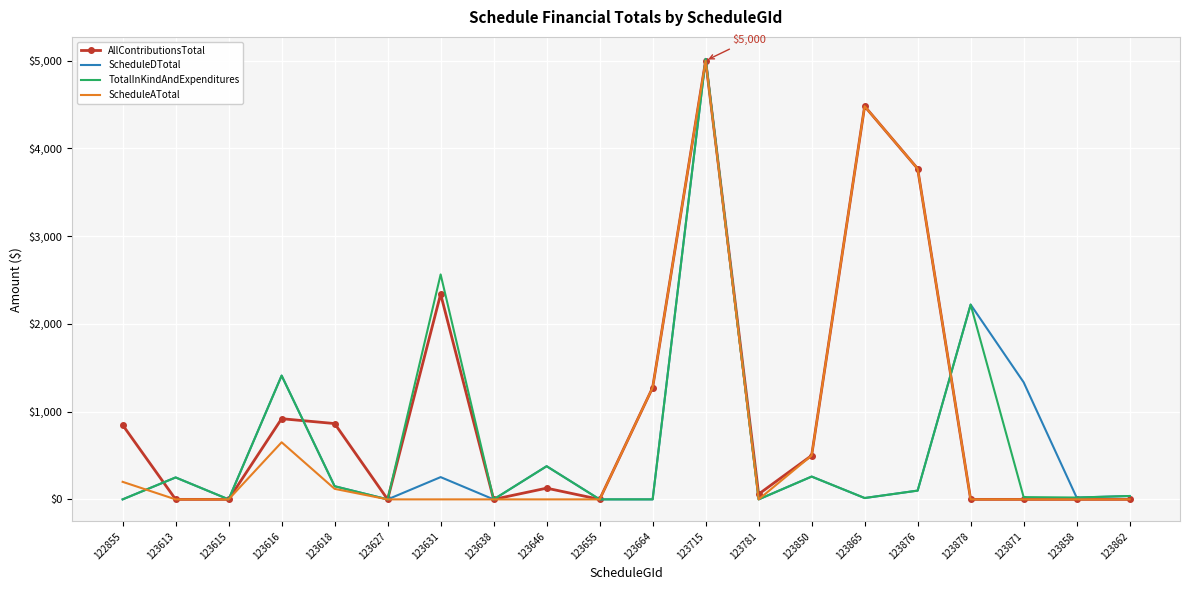

In TotalInKindAndExpenditures, how many points are lower than both neighbors (excluding endpoints)?

7